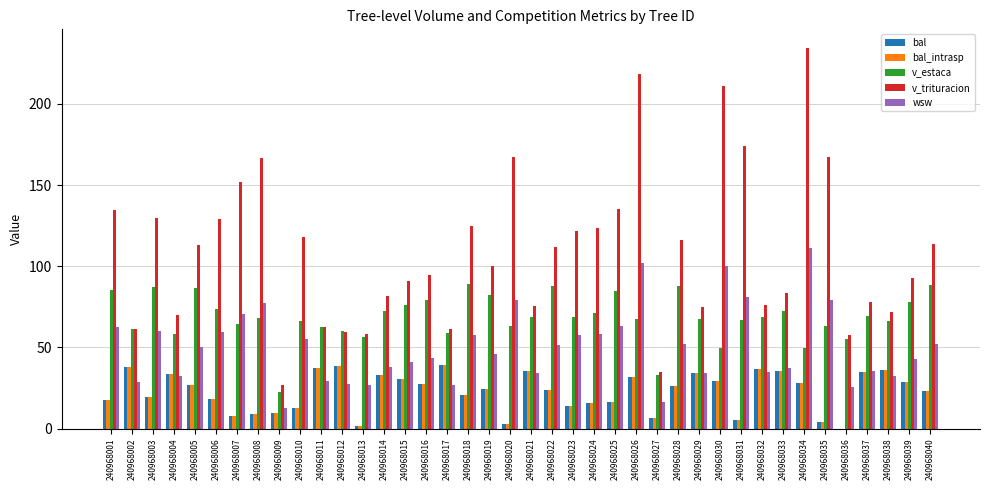

What is the sum of the v_trituracion values at 240968018 and 240968028?

240.7